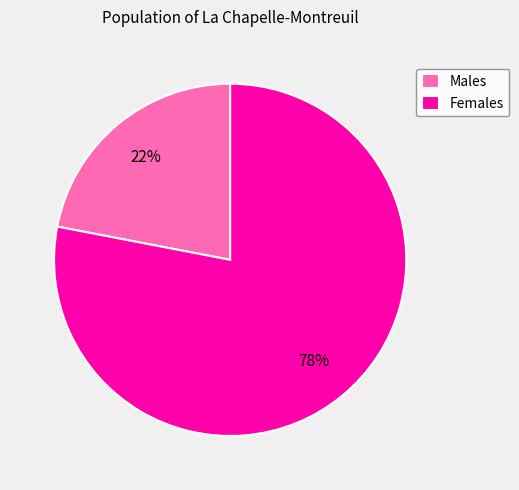

To the nearest percent, what is the combined percentage of Males and Females?

100%